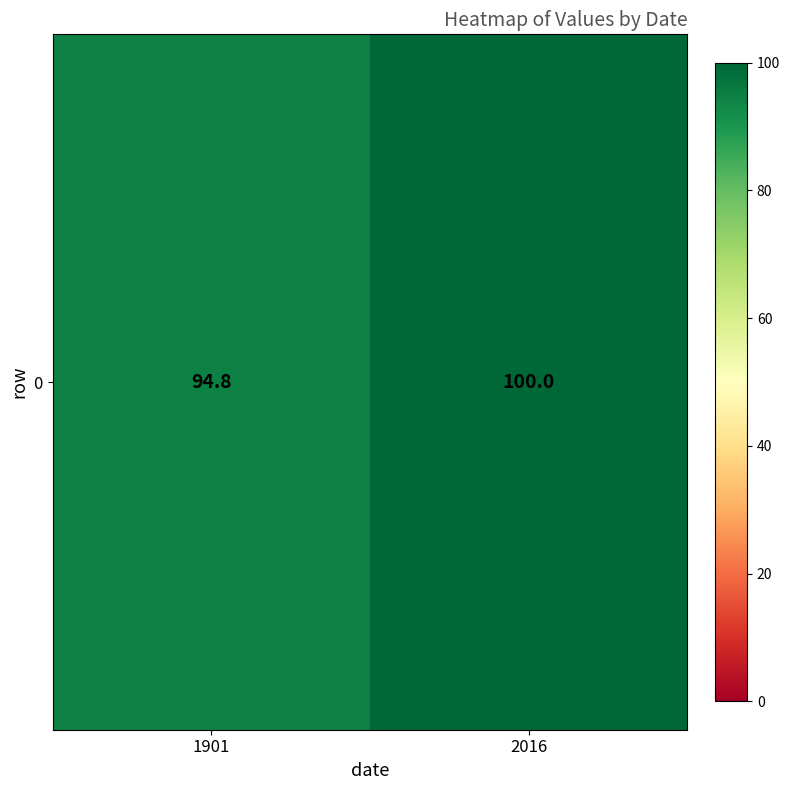

Between 1901 and 2016, which is larger?

2016